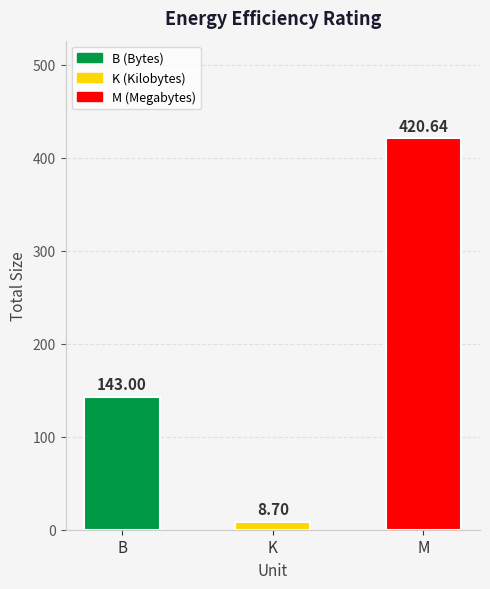

What is the ratio of the value at M to the value at B?

2.9